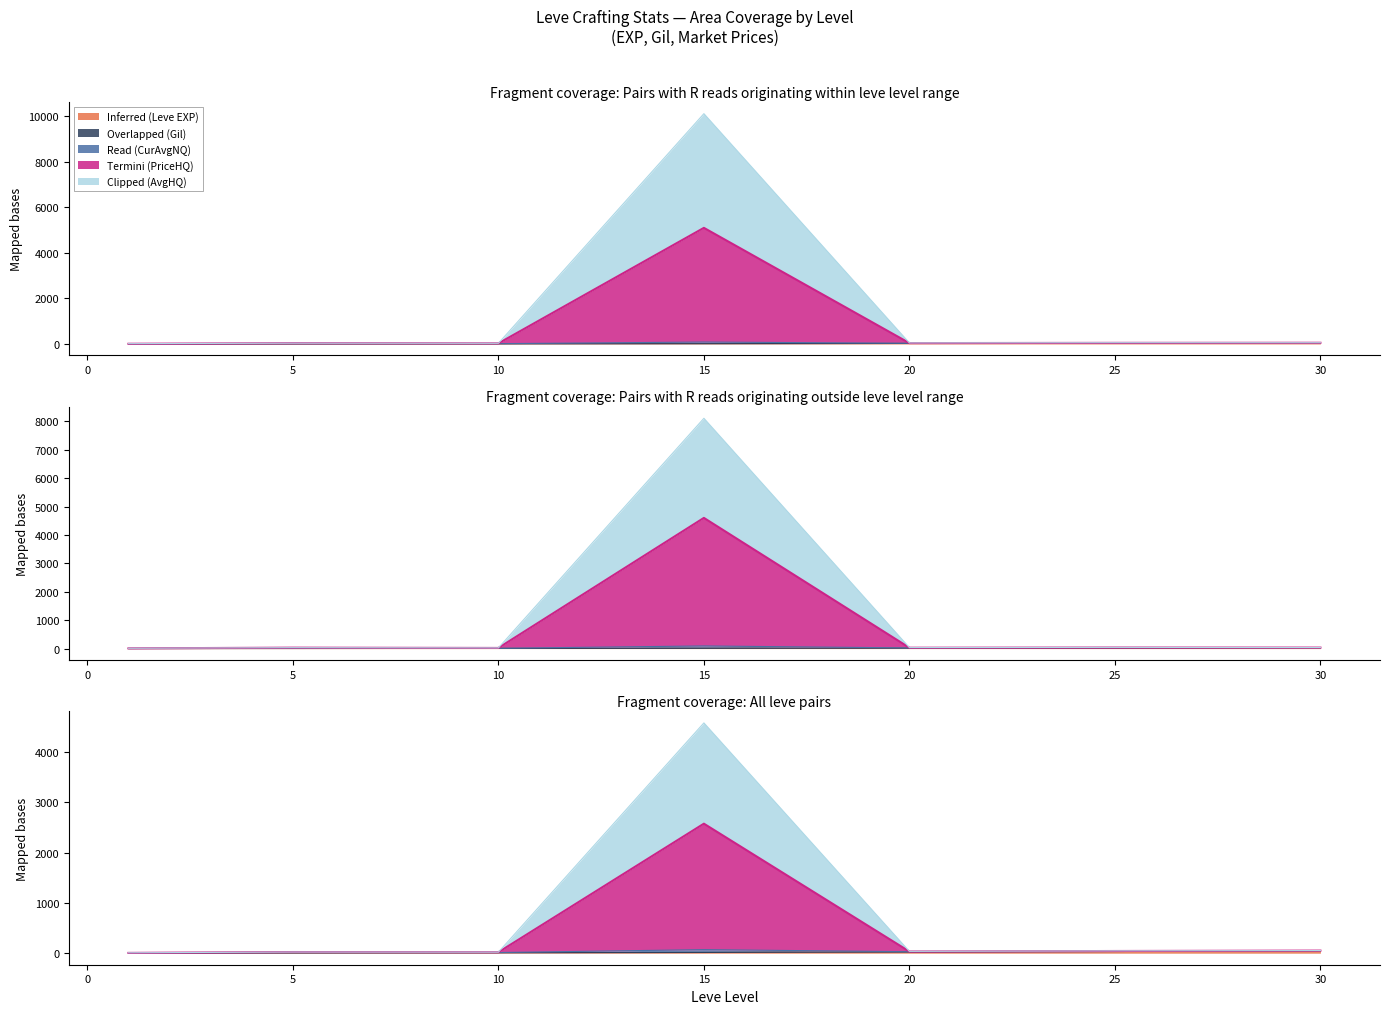

True or false: currentAveragePrice and currentAveragePriceHQ intersect in this chart.

False